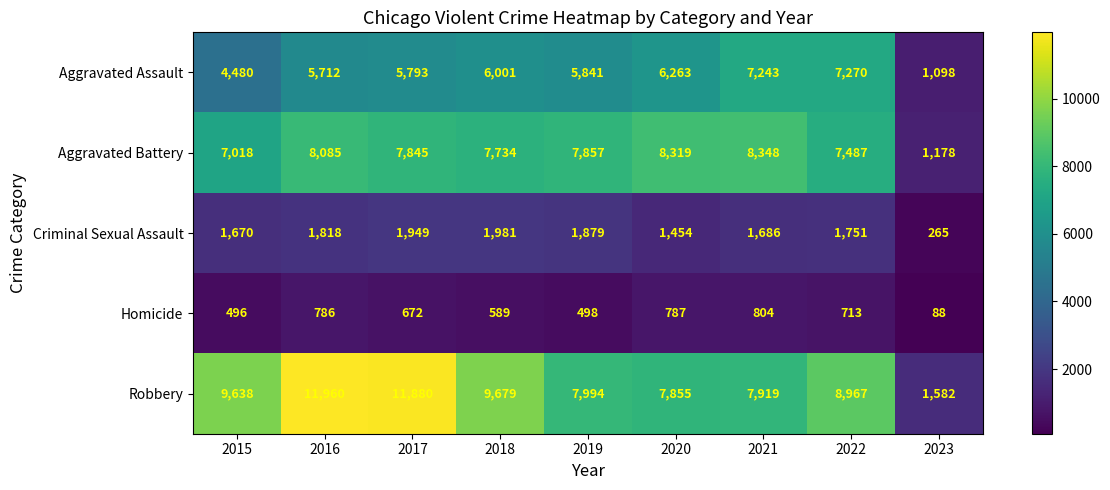

What value does the Aggravated Battery series have at 2022, to the nearest 10?

7490